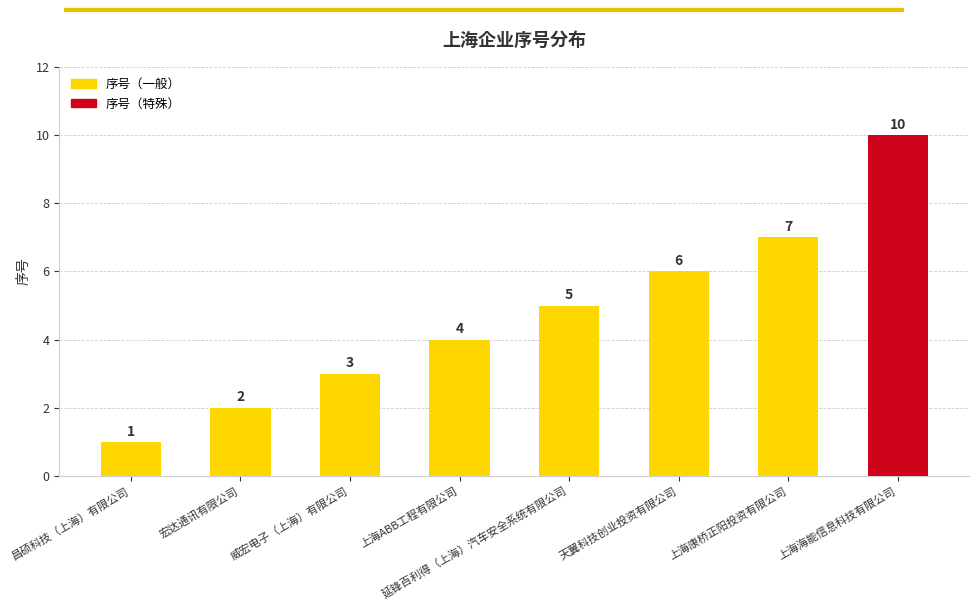

Which label corresponds to the largest value in the chart?

上海海能信息科技有限公司